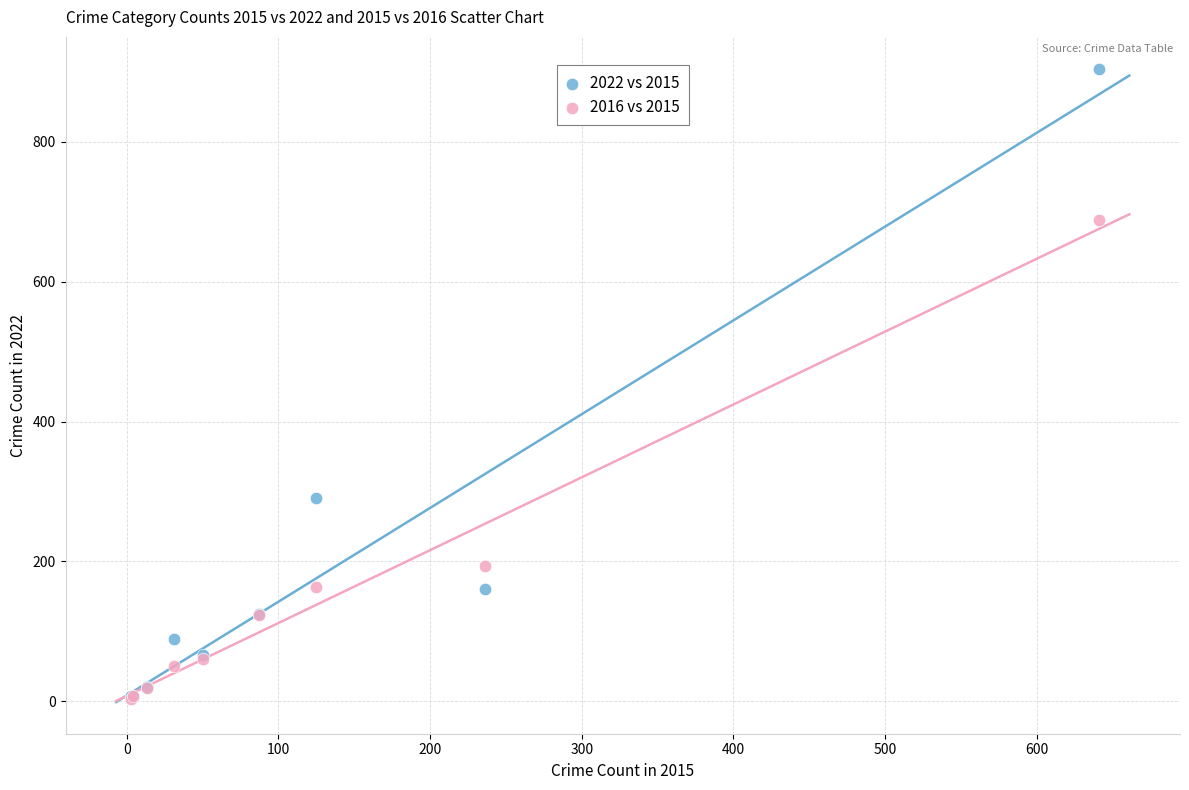

Which series contains the highest Y value?

2022 vs 2015